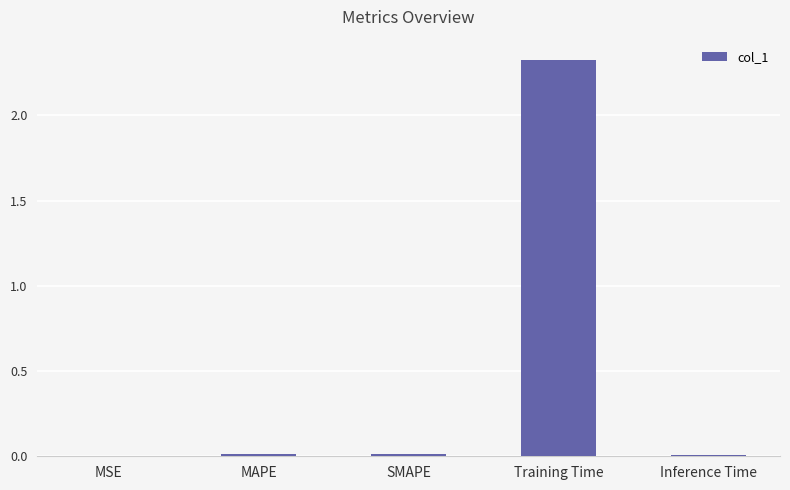

Between SMAPE and Training Time, which is larger?

Training Time